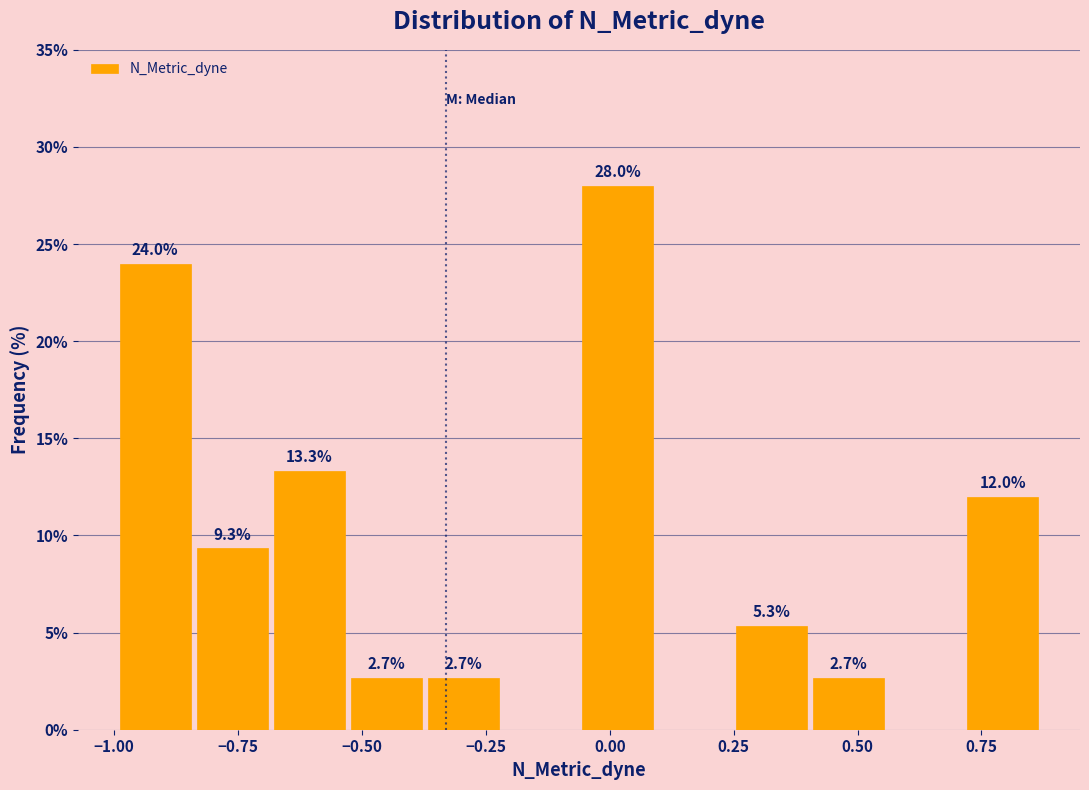

Read against the x-axis, roughly where is the centre of the tallest bar?

0.00